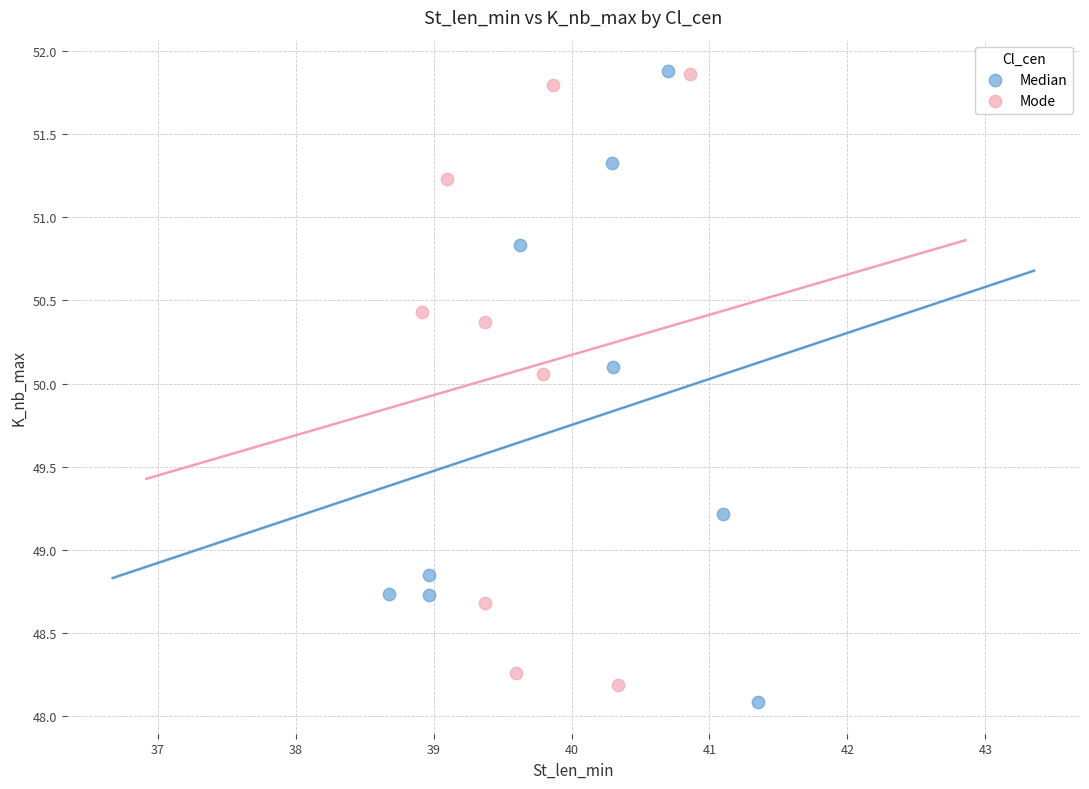

Which series has the largest Y range (max minus min)?

Median